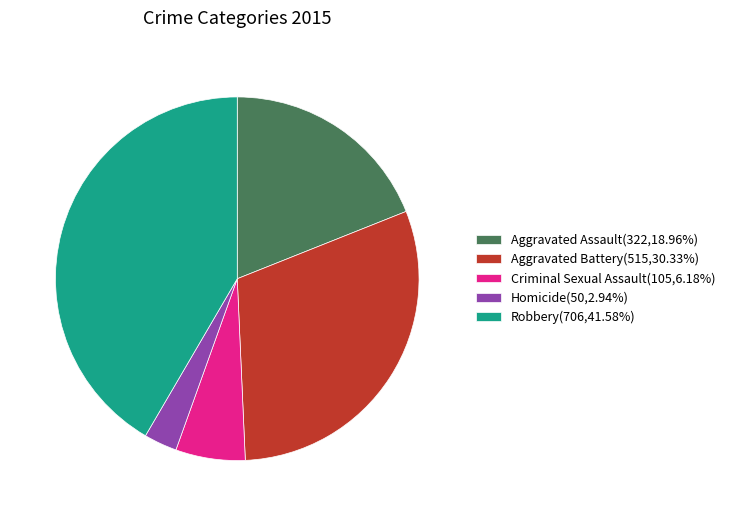

Does Criminal Sexual Assault(105,6.18%) represent more than half of the total?

No